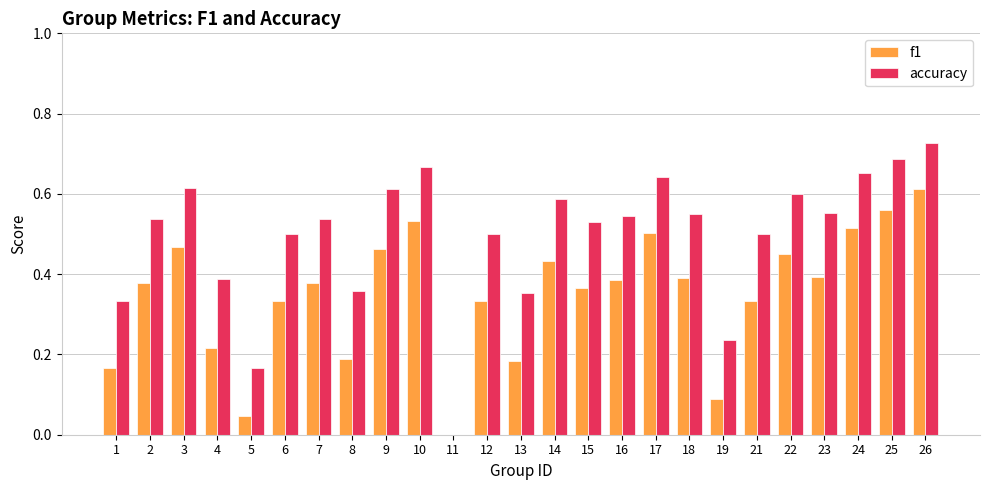

How many accuracy values are between 0 and 1?

25